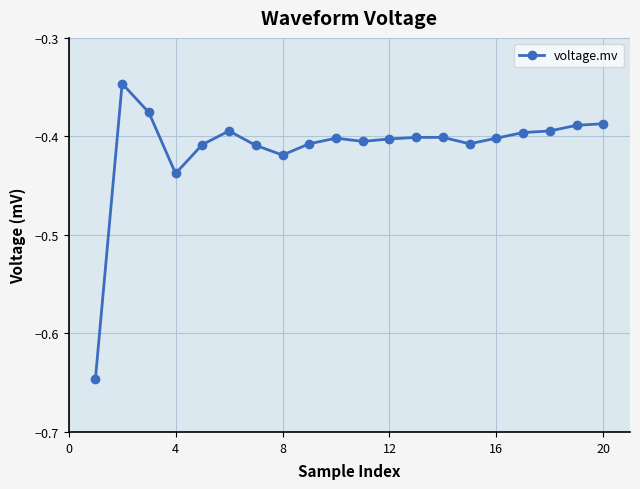

What is the sum of all values?

-8.2